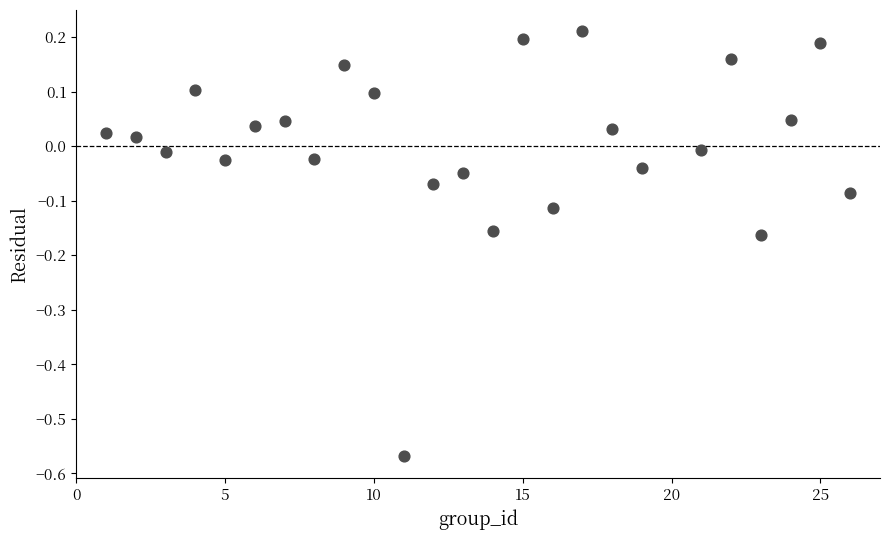

What is the range of Y values (max minus min)?

0.8